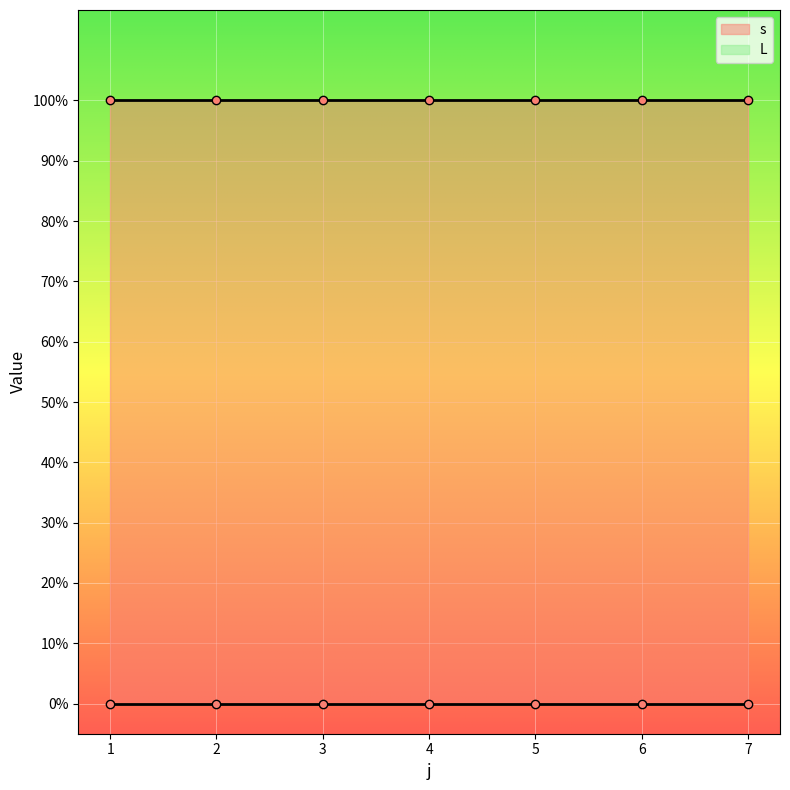

Which category has the lowest value in the s series?

1